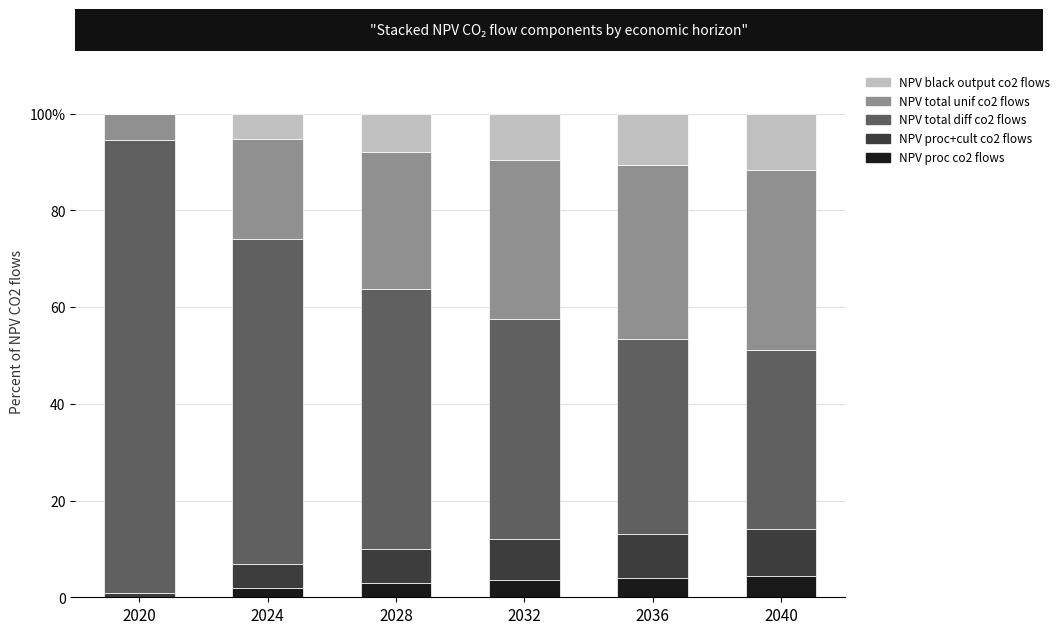

What is the difference between the NPV total unif co2 flows values at 2040 and 2032?

4.3